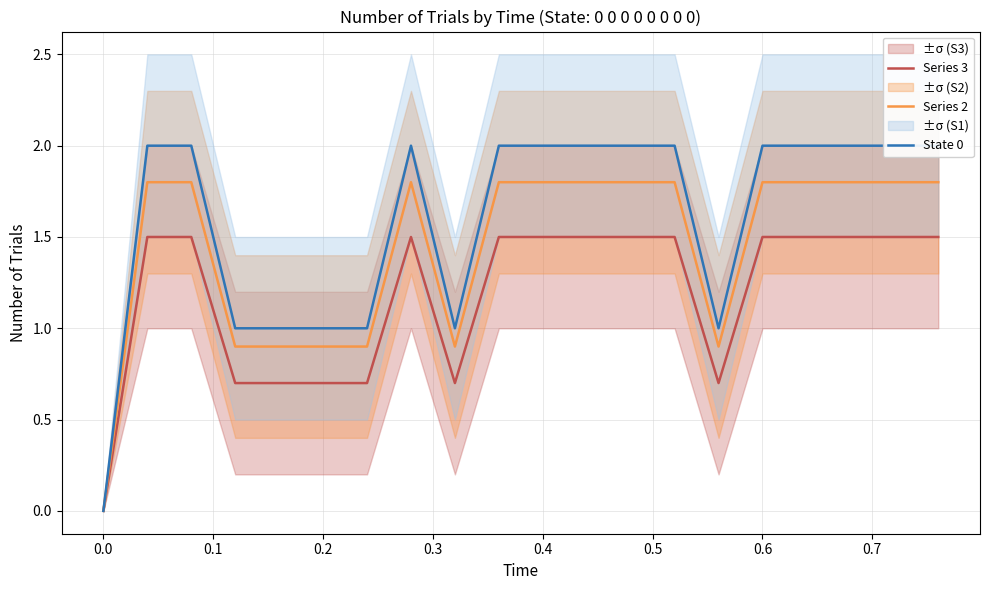

True or false: State 0 and Series 2 intersect in this chart.

False